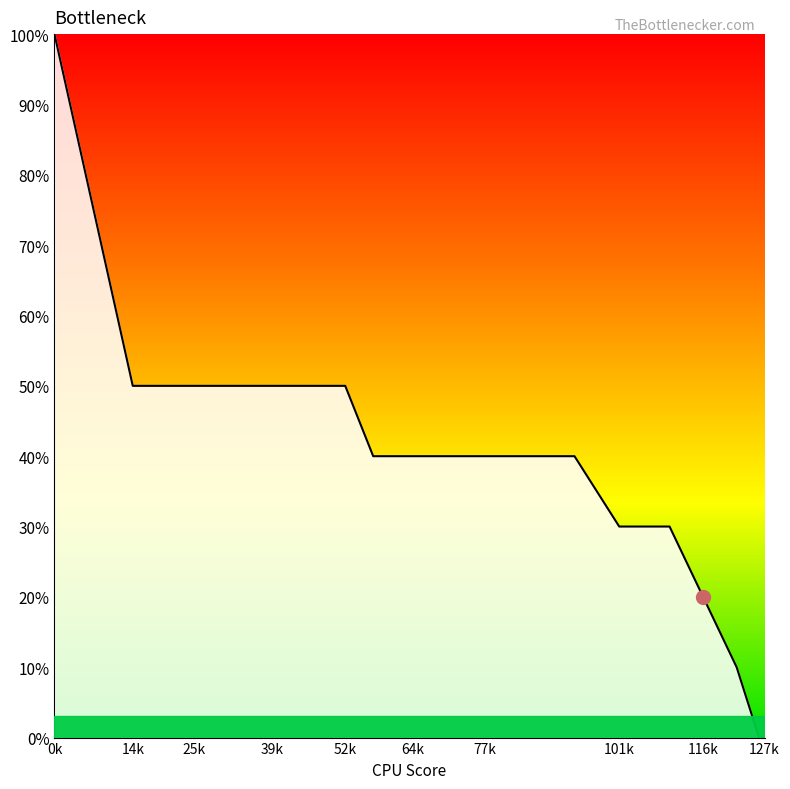

Reading right to left, what are all the values shown in this chart?

0	0	1	2	3	3	4	4	4	4	4	4	5	5	5	5	5	5	10